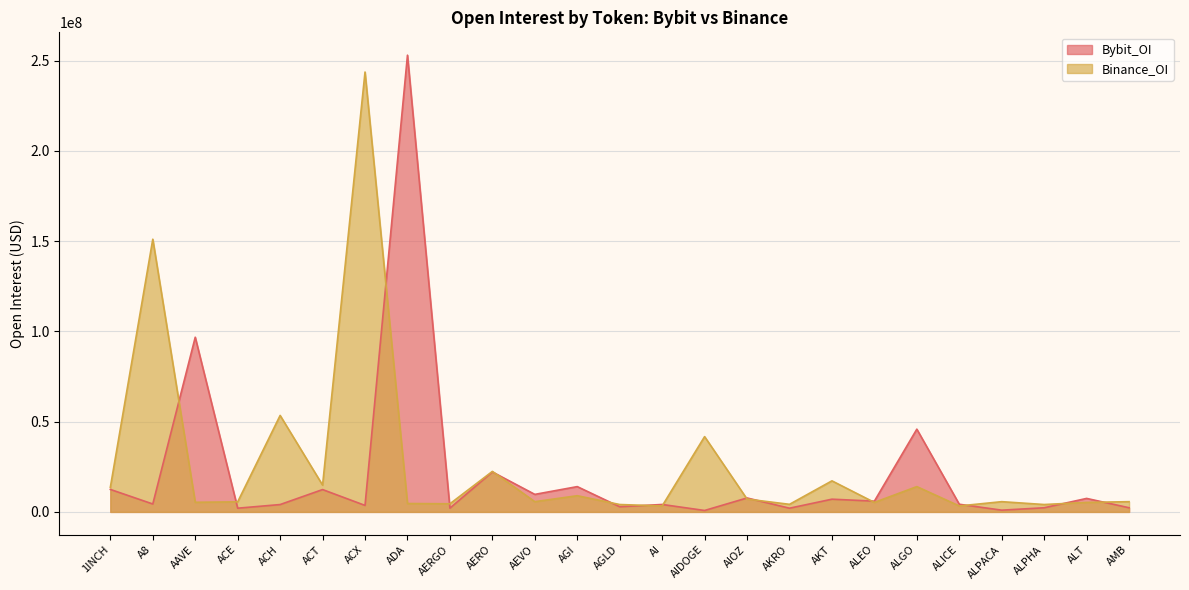

Which series has the largest range (max minus min)?

Bybit_OI